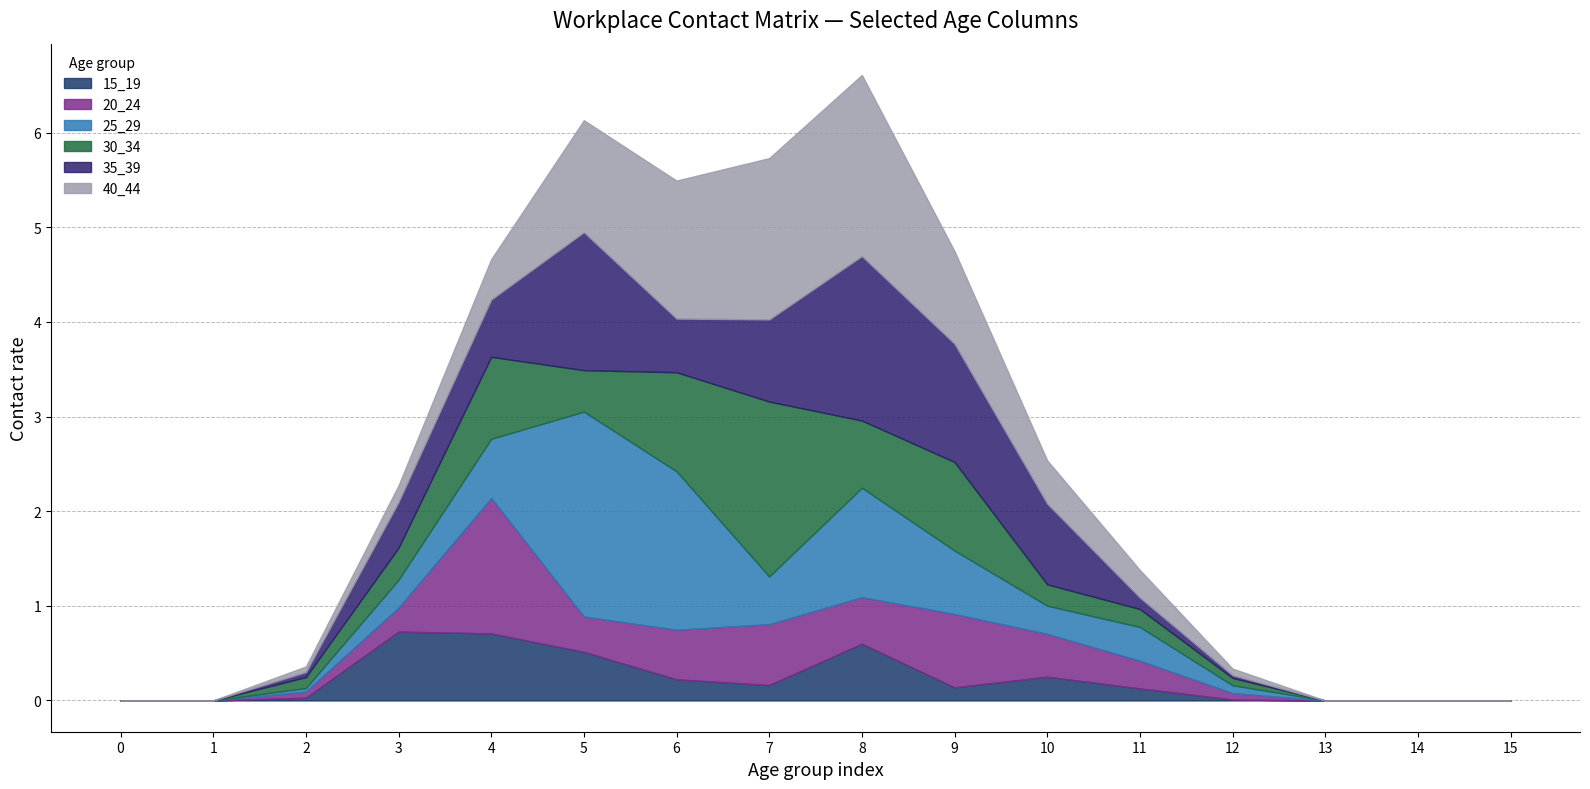

True or false: 20_24 has more than 2 points higher than both neighbors.

True